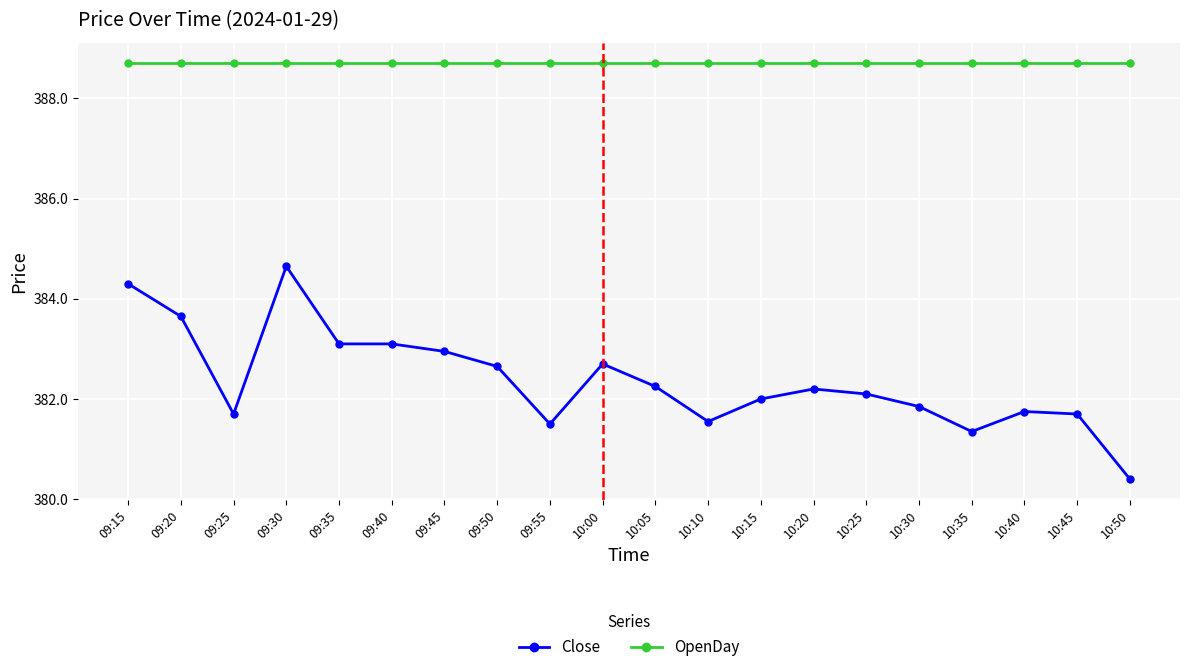

How many data points does each series have?

20